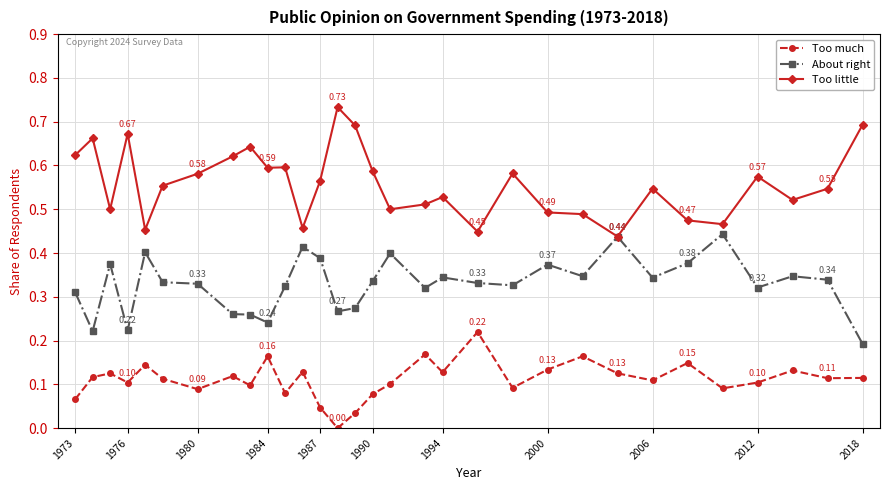

True or false: Too much and About right intersect in this chart.

False